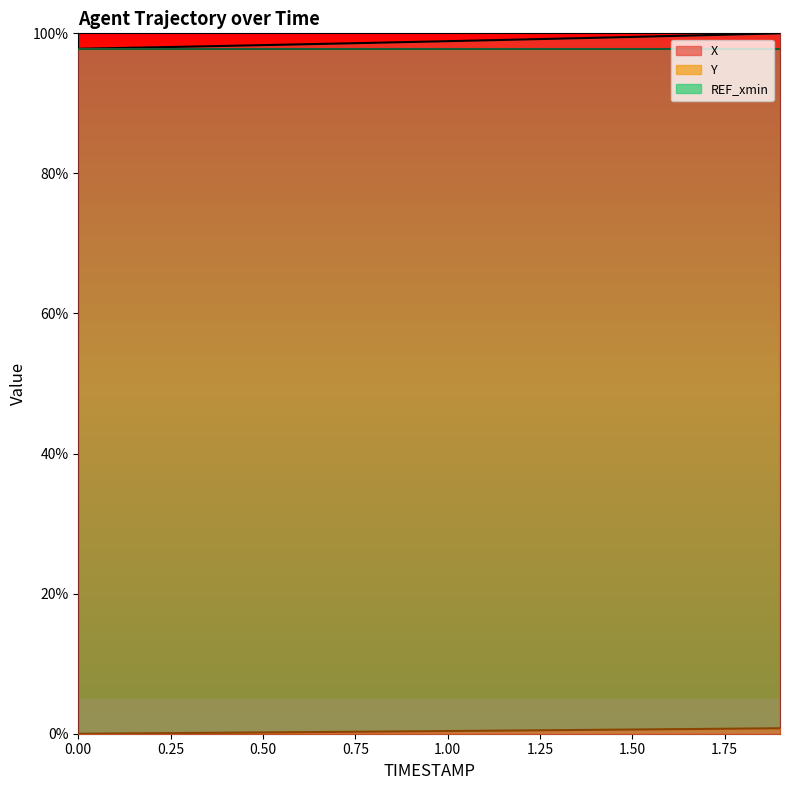

Reading right to left, what are all the values shown in this chart?

X: 100.0	99.9	99.7	99.6	99.5	99.4	99.2	99.1	99.0	98.9	98.8	98.7	98.5	98.4	98.3	98.2	98.1	98.0	97.9	97.8
Y: 0.8	0.7	0.7	0.6	0.6	0.6	0.5	0.5	0.4	0.4	0.3	0.3	0.3	0.2	0.2	0.1	0.1	0.1	0.0	0.0